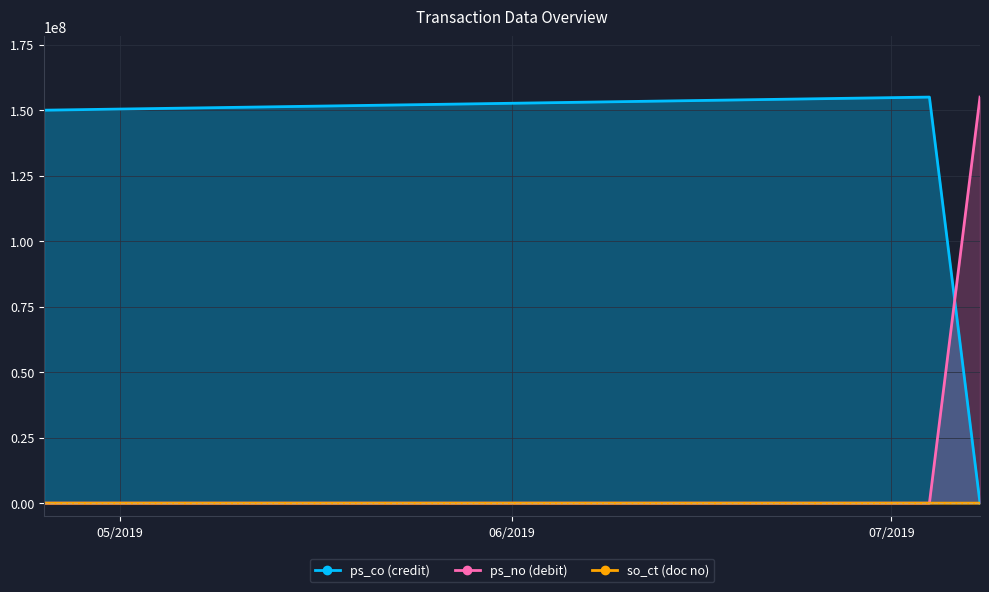

Between 25/04/2019 and 08/07/2019, which series saw the biggest shift?

ps_no